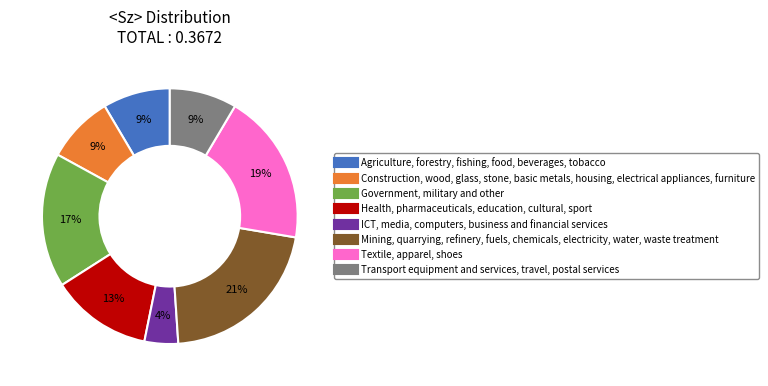

To the nearest percent, what is the difference between the largest and smallest slice percentages?

17%